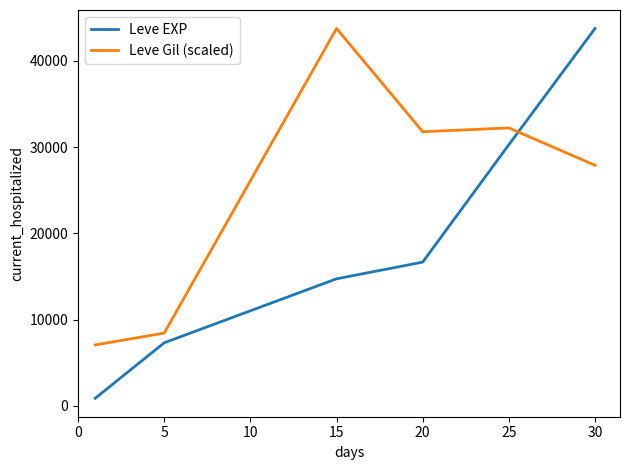

What is the maximum value shown in the chart?

43730.0